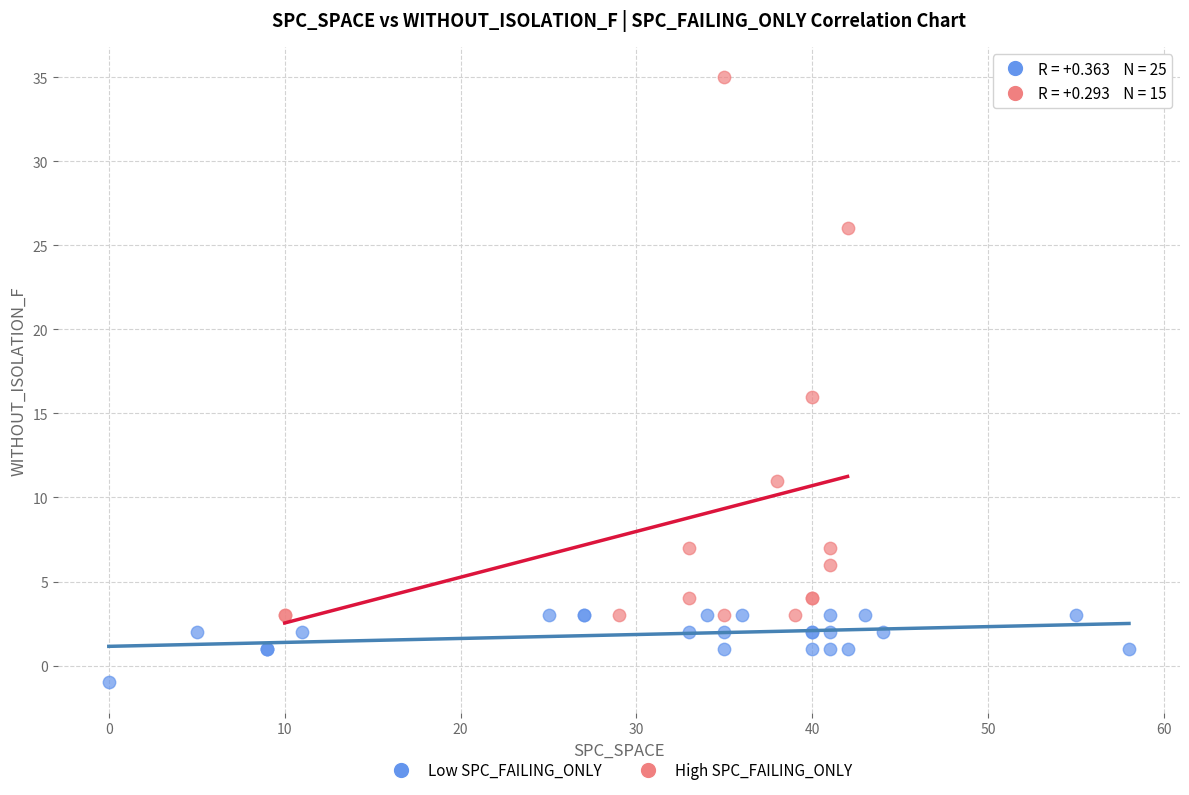

Which series reaches the minimum Y coordinate?

Low SPC_FAILING_ONLY